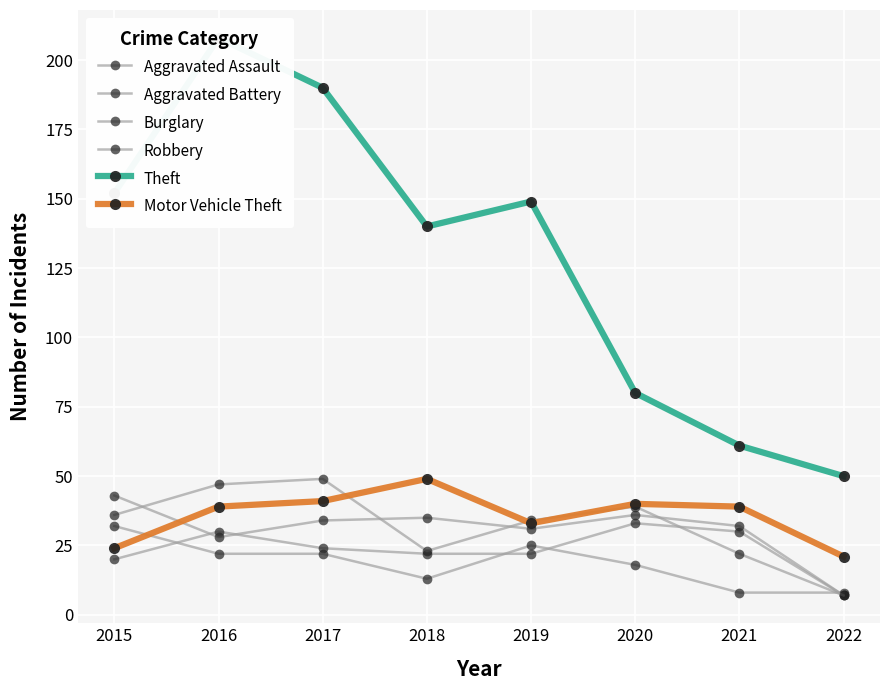

Rank the series at 2021 from highest to lowest value.

Theft, Motor Vehicle Theft, Aggravated Battery, Aggravated Assault, Robbery, Burglary